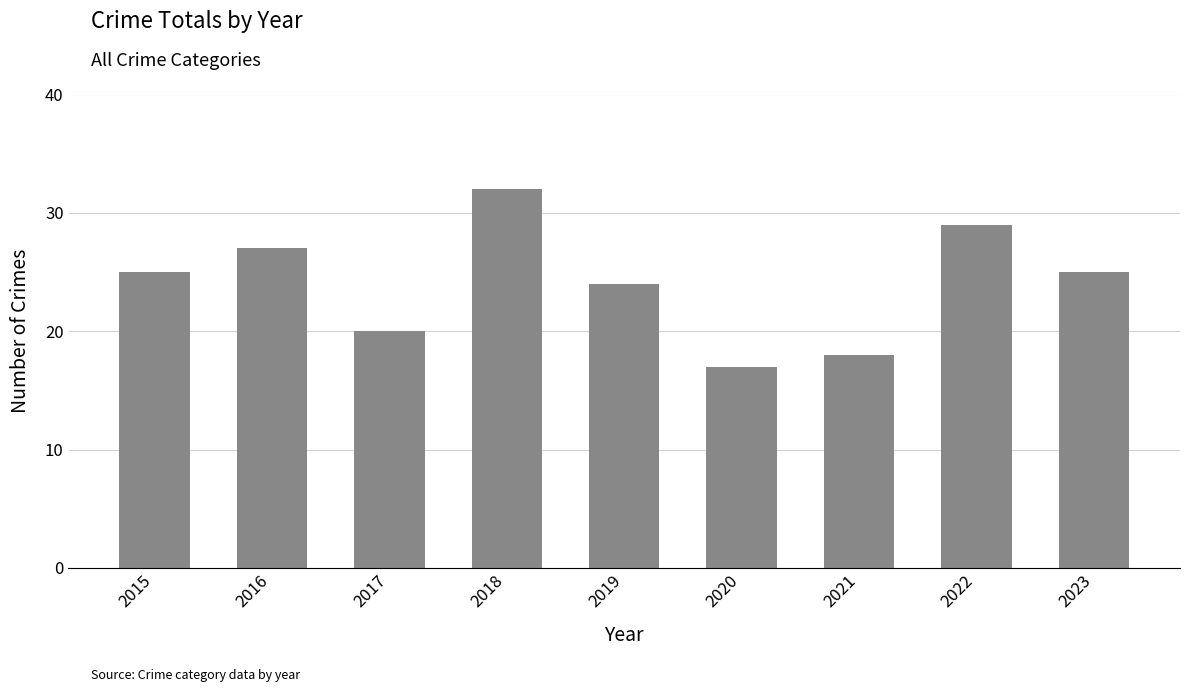

Reading right to left, what are all the values shown in this chart?

2023=25	2022=29	2021=18	2020=17	2019=24	2018=32	2017=20	2016=27	2015=25